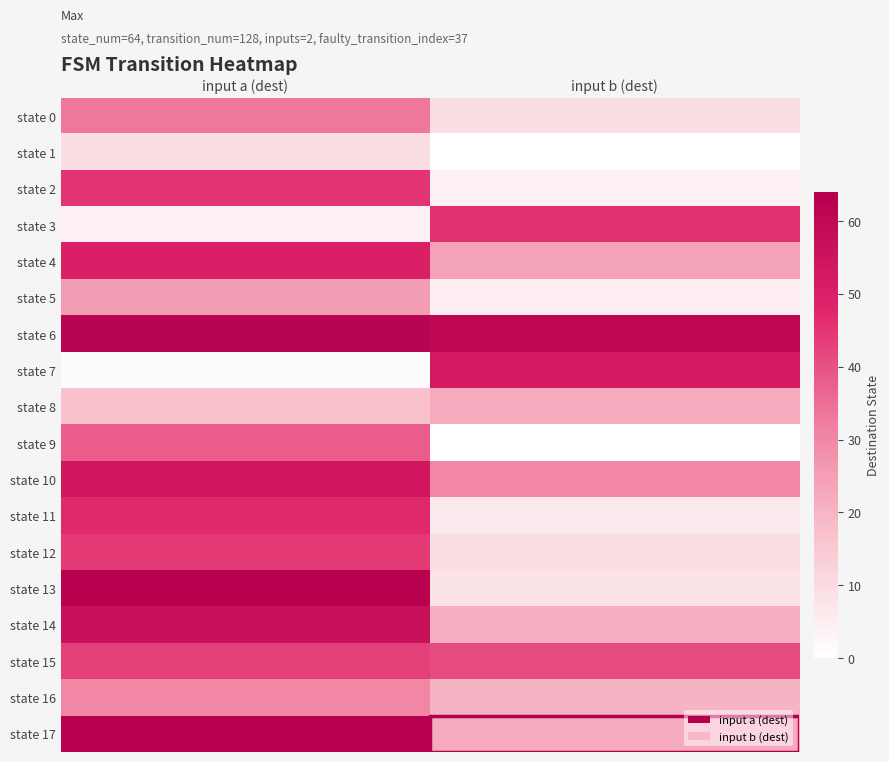

How many series are shown in this chart?

18